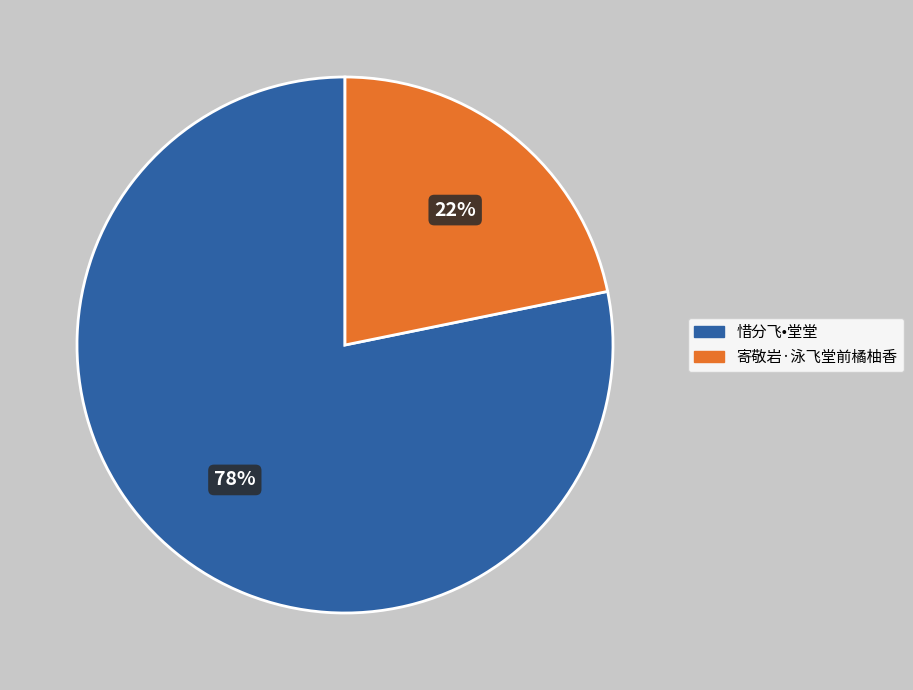

Which has a higher value, 惜分飞•堂堂 or 寄敬岩·泳飞堂前橘柚香?

惜分飞•堂堂